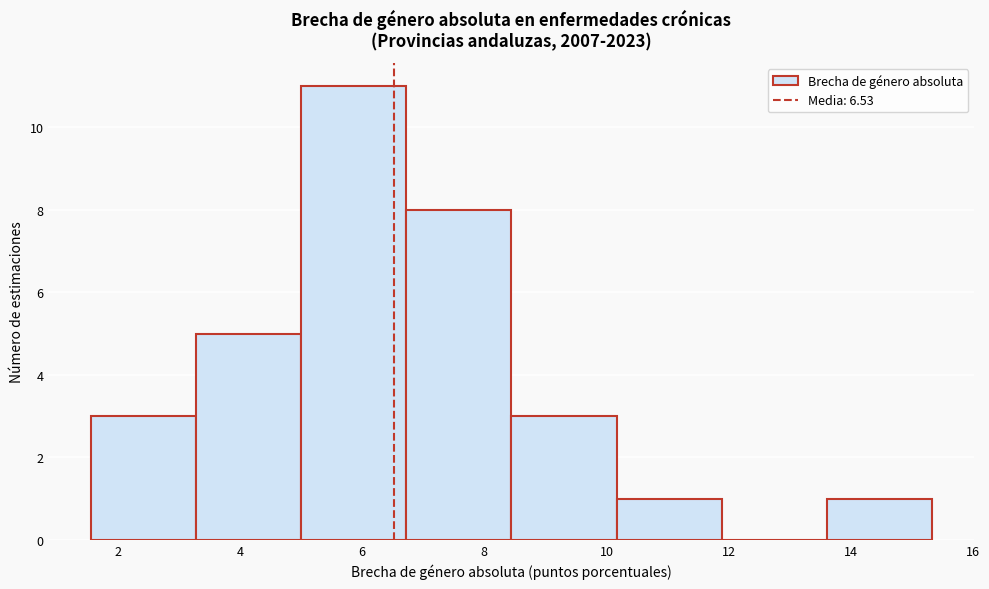

Reading left to right, transcribe this chart: for each bar, give the range it covers on the x-axis and its height. Neither the bar edges nor the heights are printed on the chart, so give them approximately, as read against the axes.

1.6 to 3.2: 3
3.2 to 5.0: 5
5.0 to 6.8: 11
6.8 to 8.4: 8
8.4 to 10.2: 3
10.2 to 11.8: 1
11.8 to 13.6: 0
13.6 to 15.4: 1